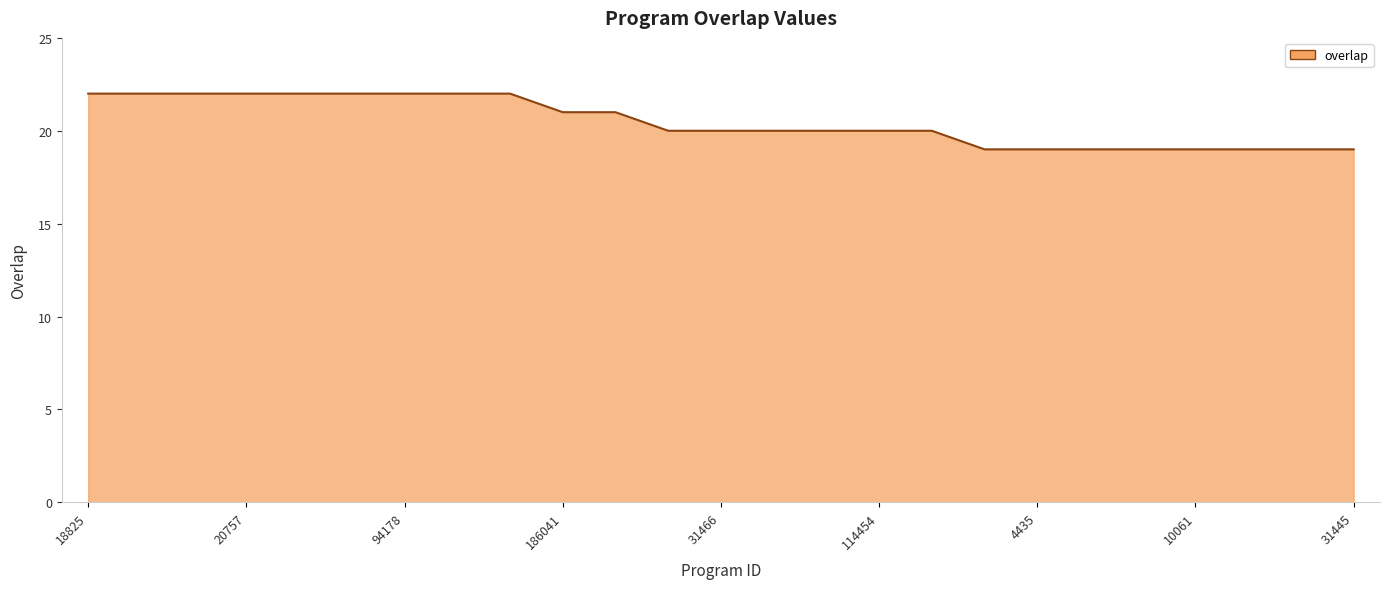

What is the difference between the maximum and minimum values?

3